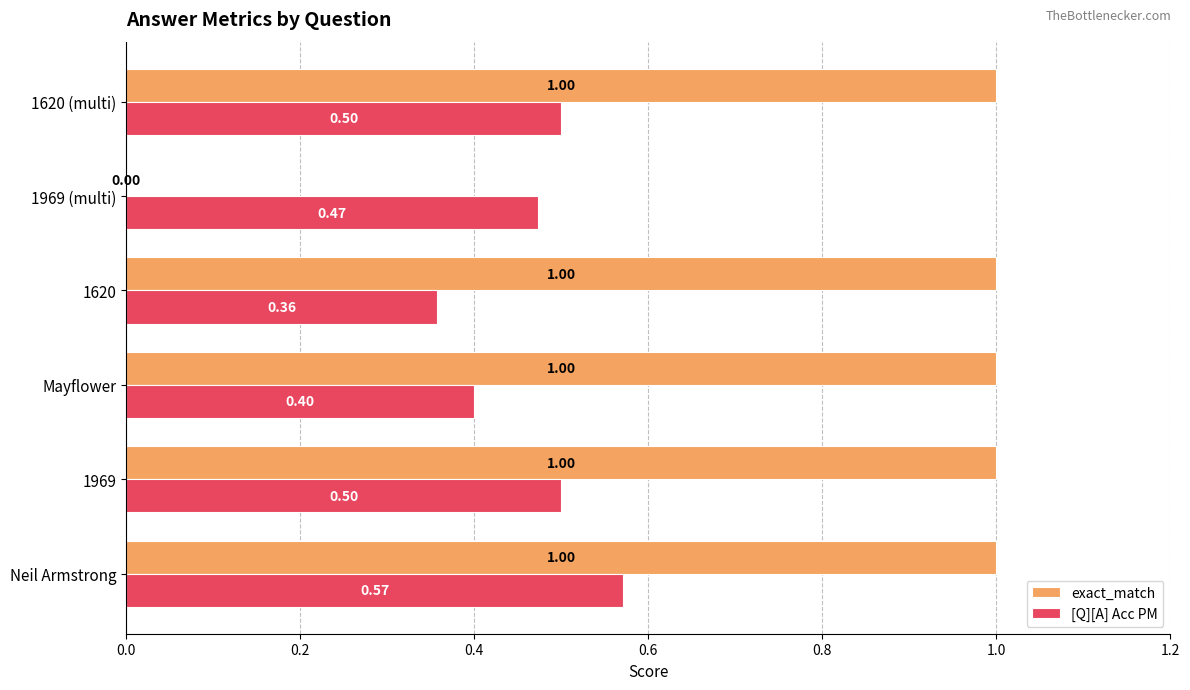

Count the [Q][A] Acc PM values in the range 0 to 1.

6